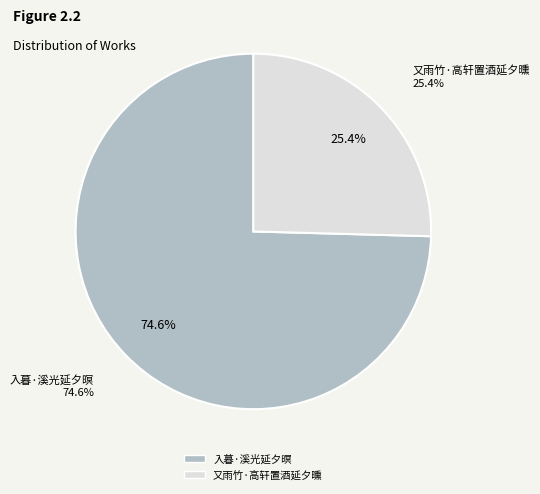

Is 又雨竹·高轩置酒延夕曛 the majority of the pie?

No